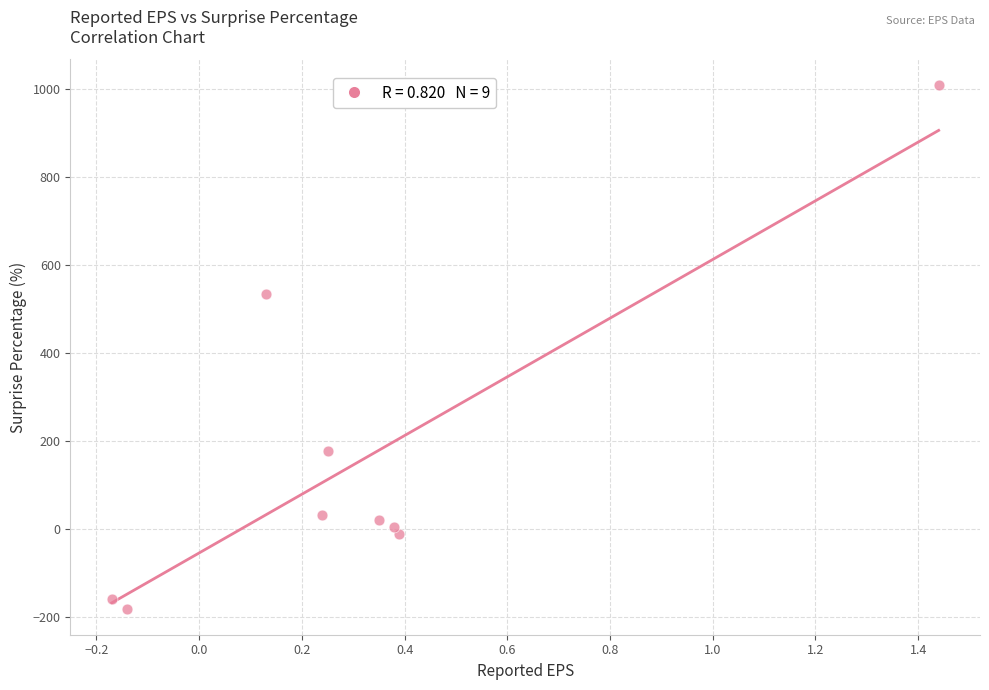

What Y value in the scatter plot is closest to 413?

533.3